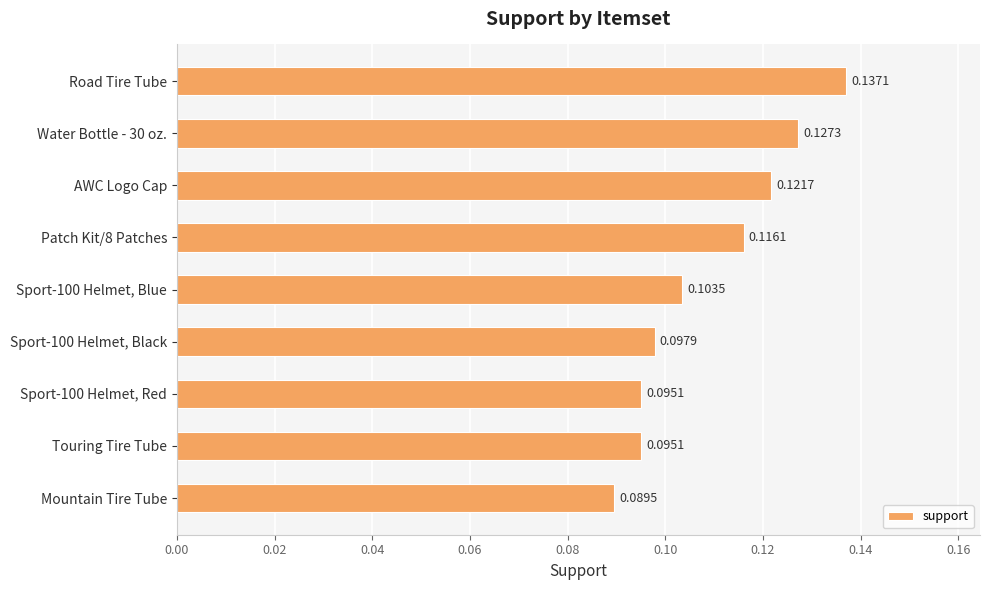

Which label corresponds to the smallest value in the chart?

Mountain Tire Tube